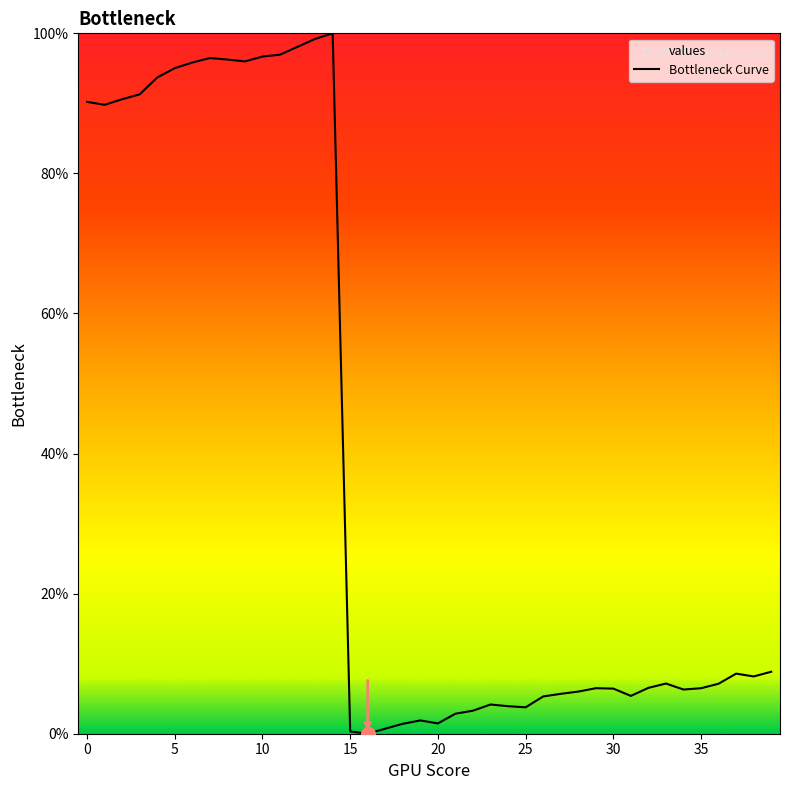

The value at 19 is 3.0. True or false?

False